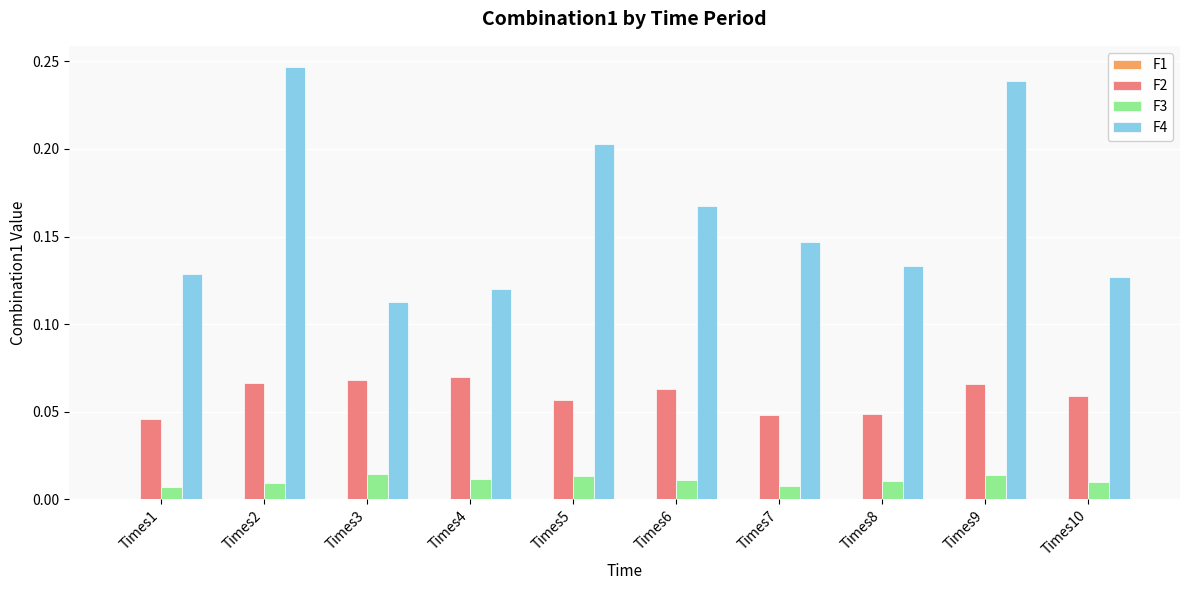

Which label corresponds to the largest value in the chart?

Times2